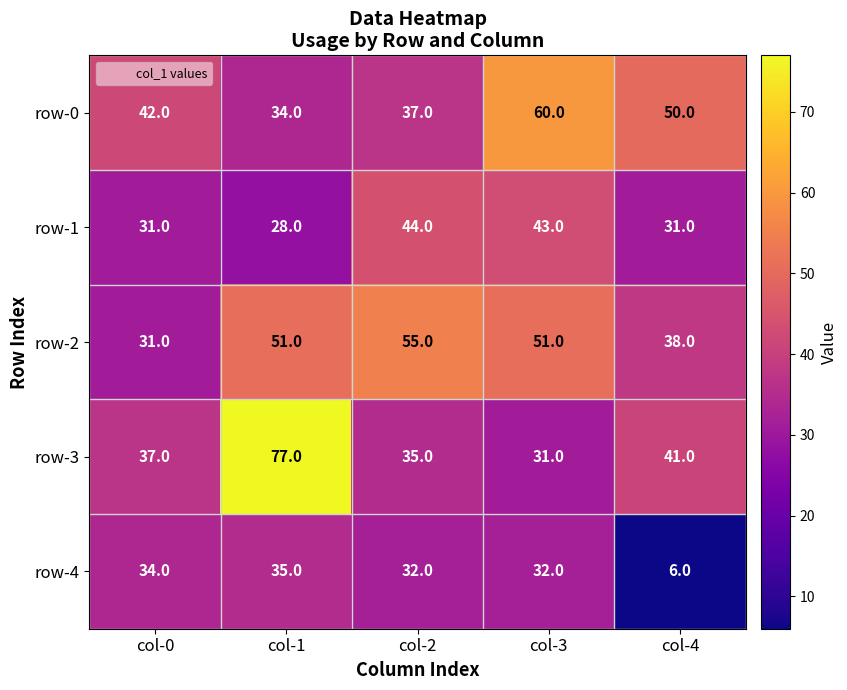

What is the average value of the row-3 series?

44